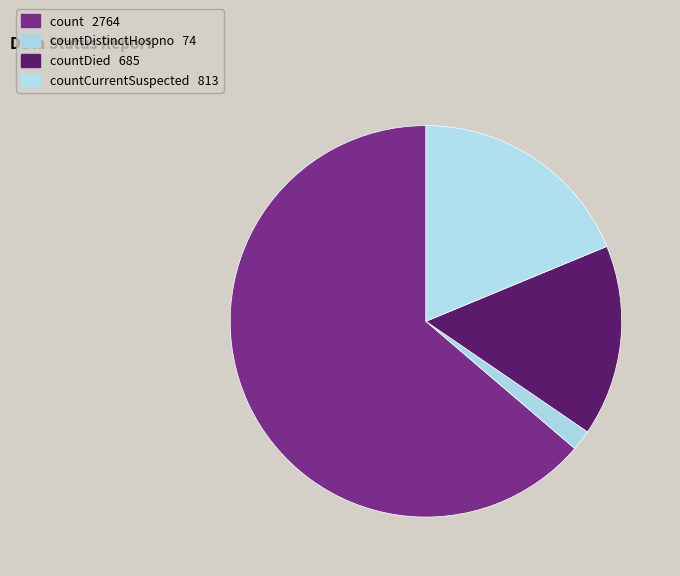

How many slices are in this pie chart?

4